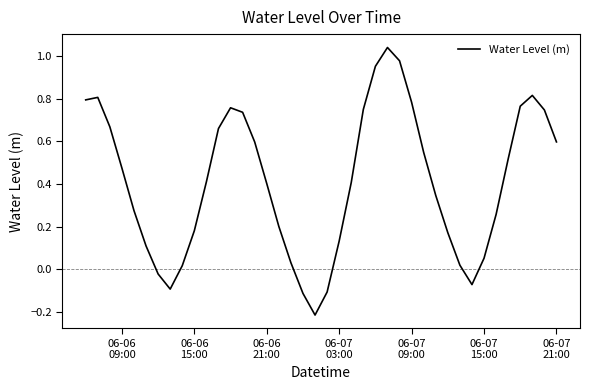

What is the difference between the maximum and minimum values?

1.3